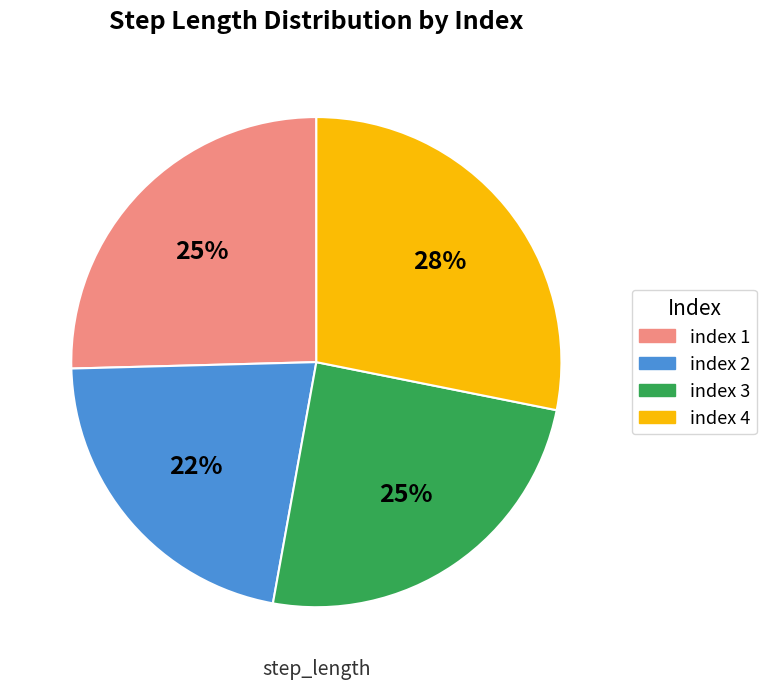

Is there a majority slice in this chart?

No